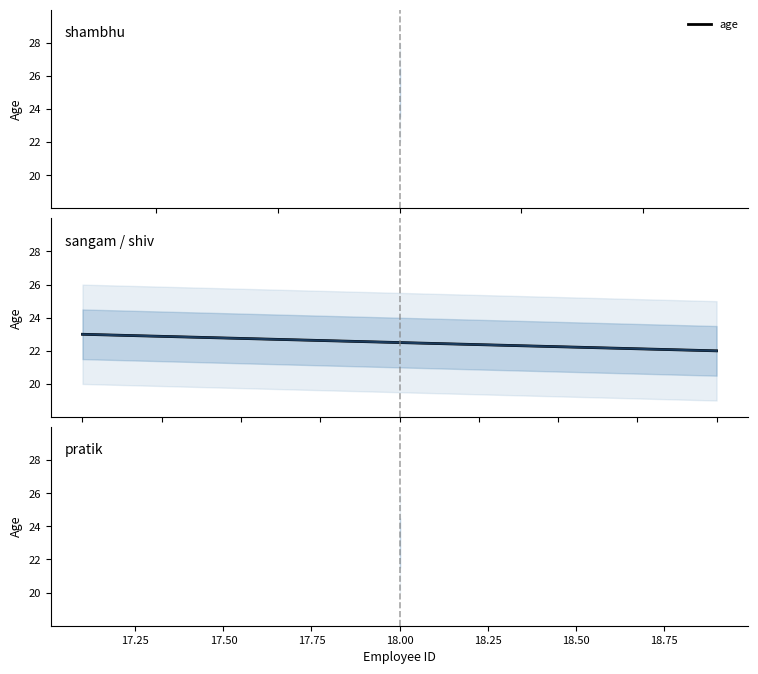

What is the minimum value shown in the chart?

22